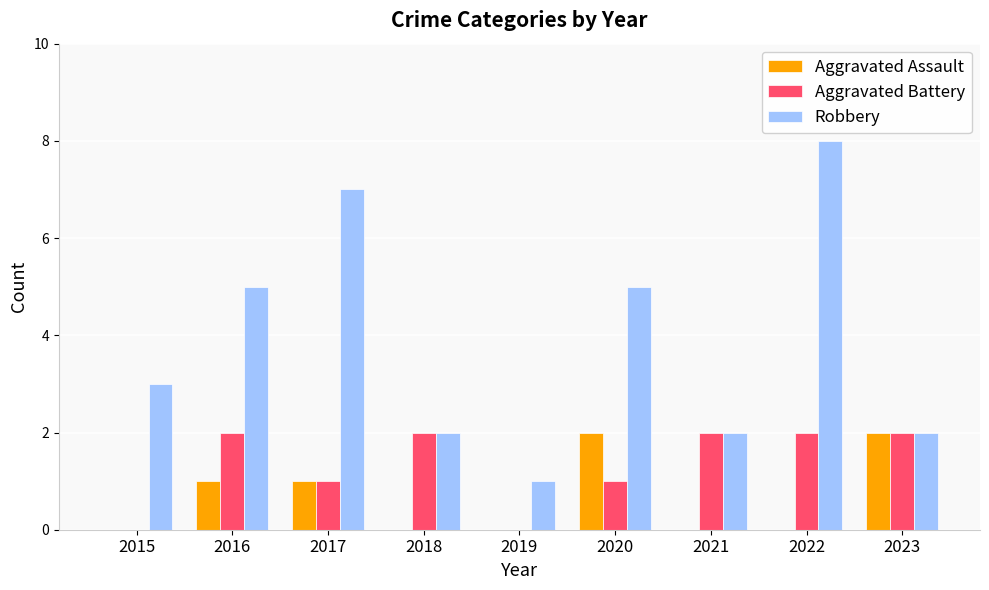

At which category is the sum across all series the highest?

2022